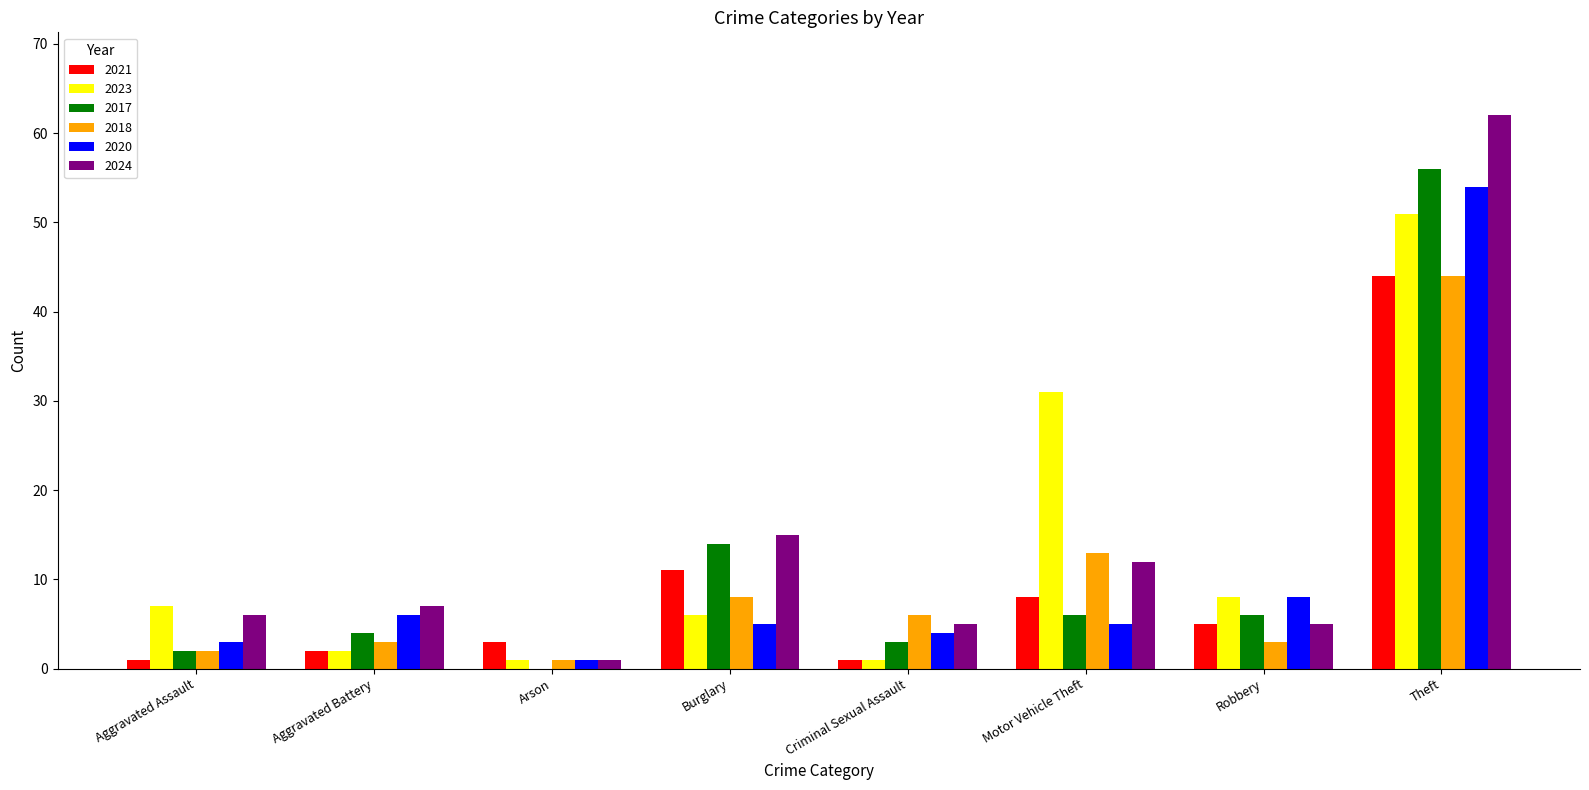

What are all the series names shown in the legend?

2021, 2023, 2017, 2018, 2020, 2024